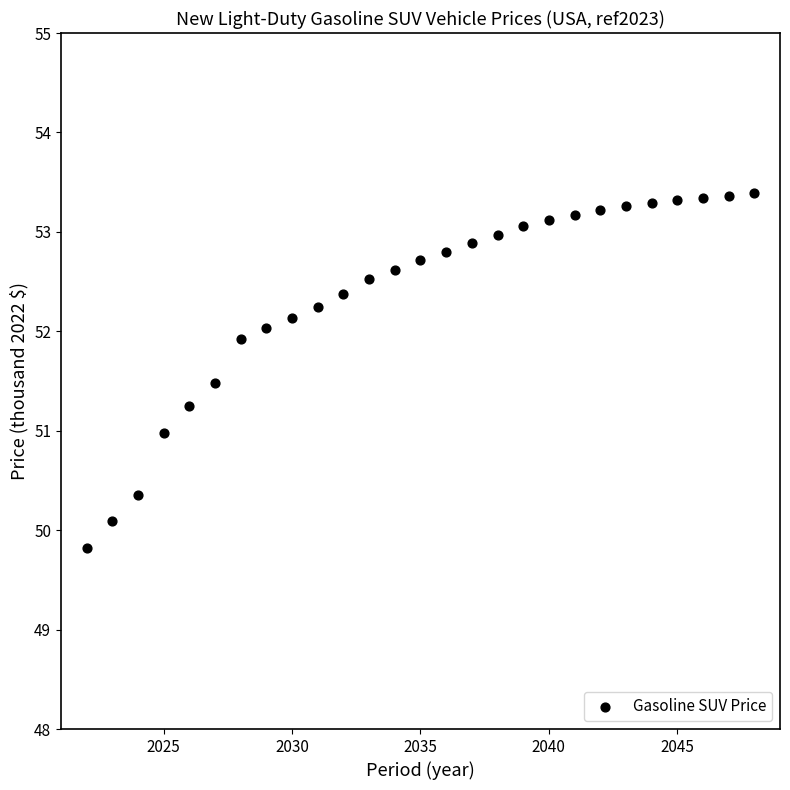

What is the range of X values (max minus min)?

26.0